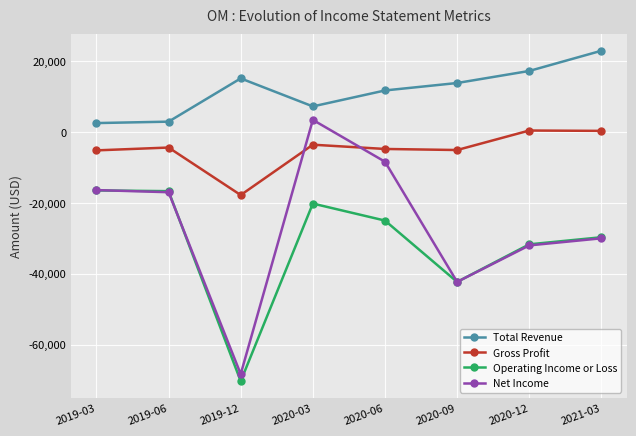

True or false: Operating Income or Loss has a value of -42300 at 2020-09.

True